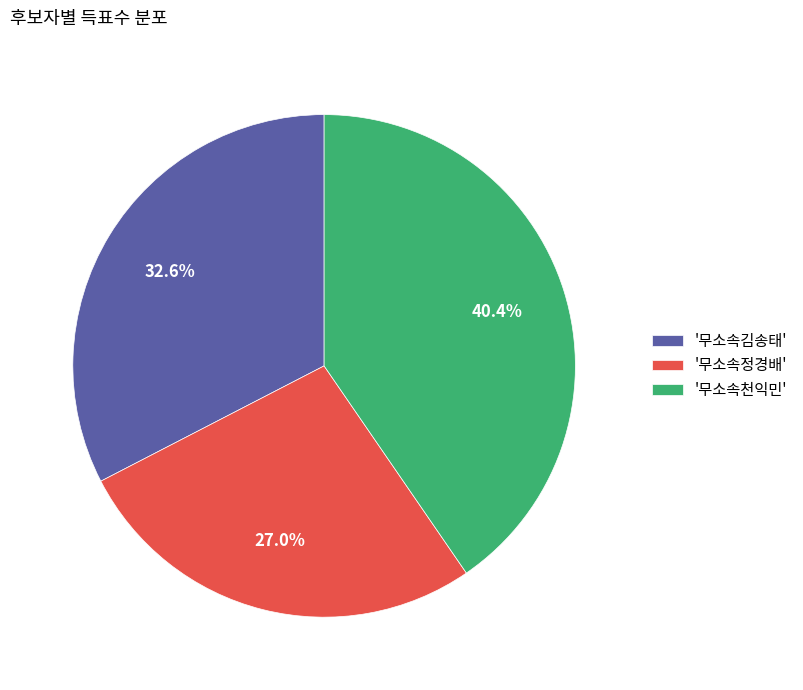

Does '무소속김송태' represent more than half of the total?

No